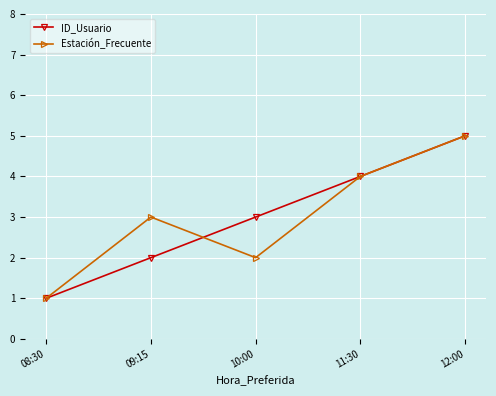

What value does the Estación_Frecuente series have at 11:30?

4